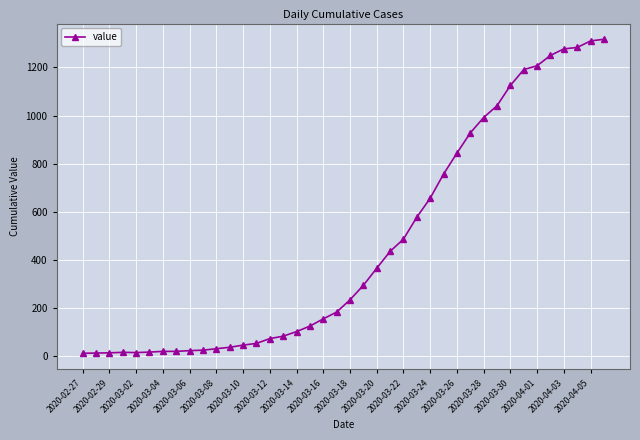

What is the average value?

466